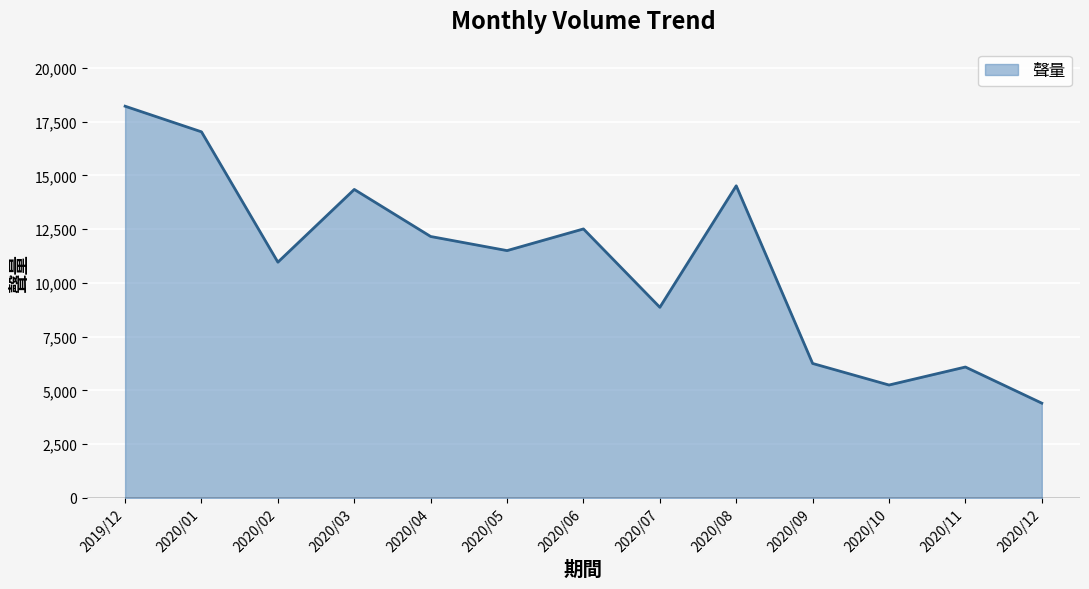

What is the sum of the values at 2020/07 and 2019/12?

27091